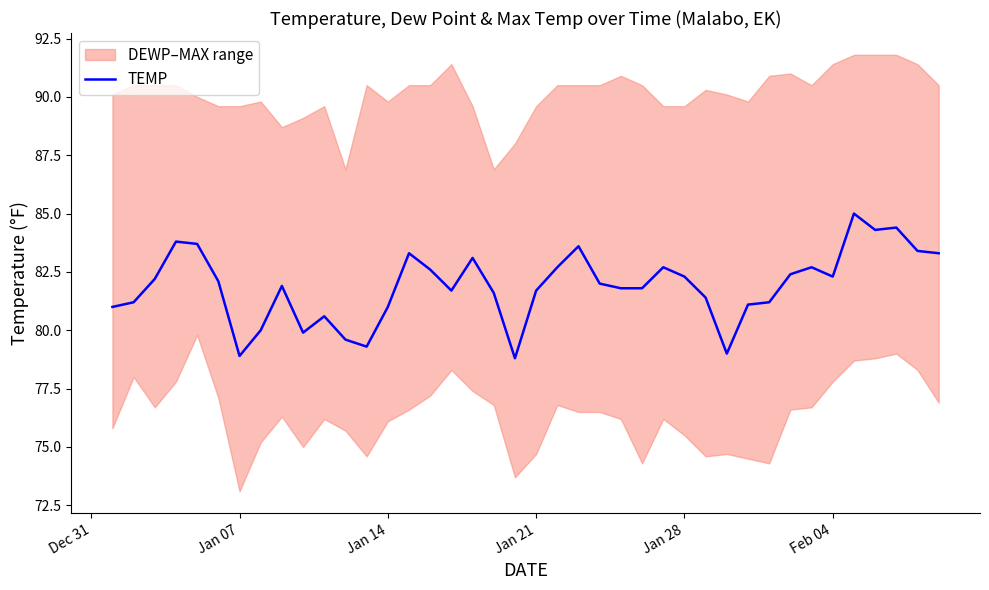

The value of TEMP at Jan 28 is 82.3. True or false?

True